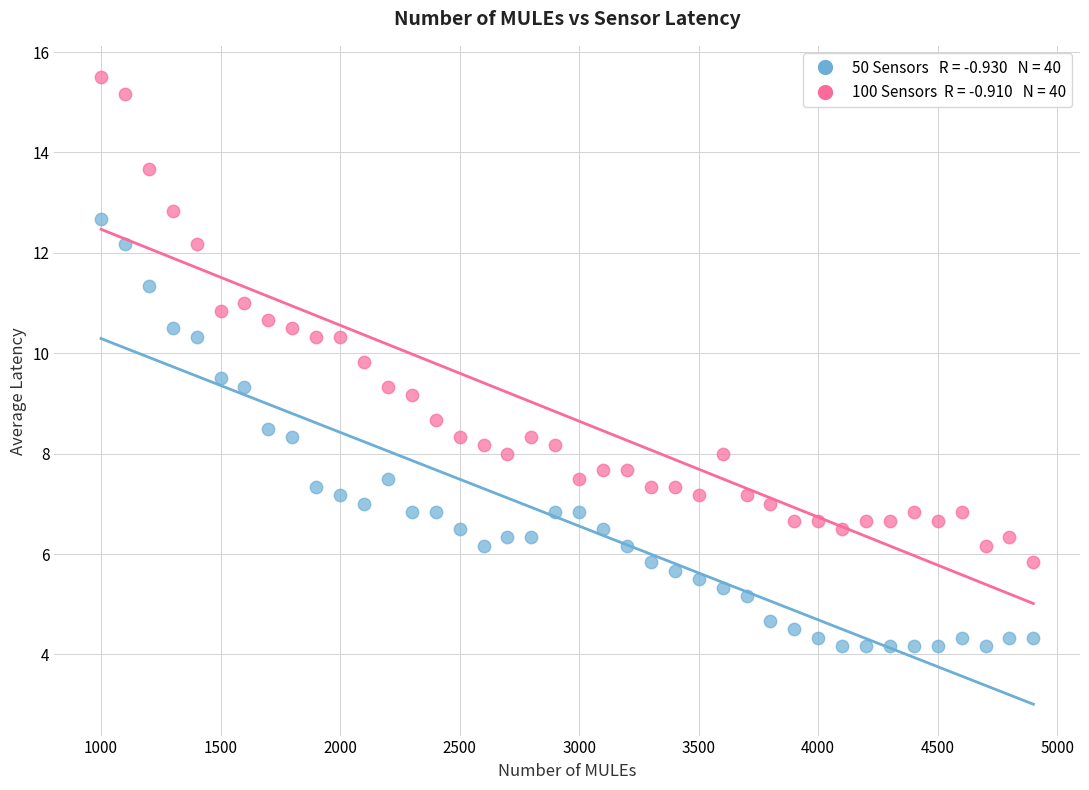

Across all data points, what is the range of Y values (max minus min)?

11.3